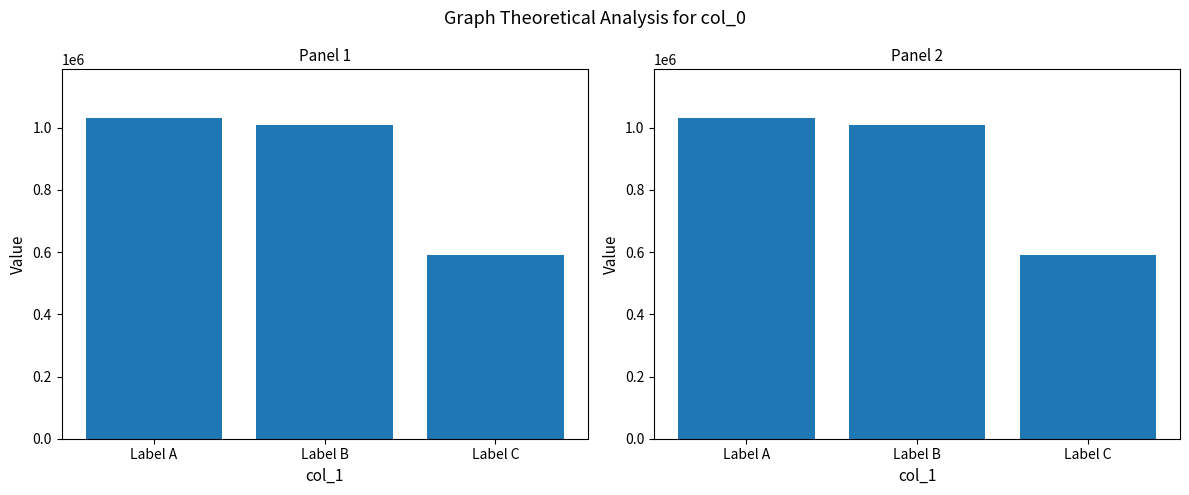

List the labels in order of value, smallest first.

Label C, Label B, Label A